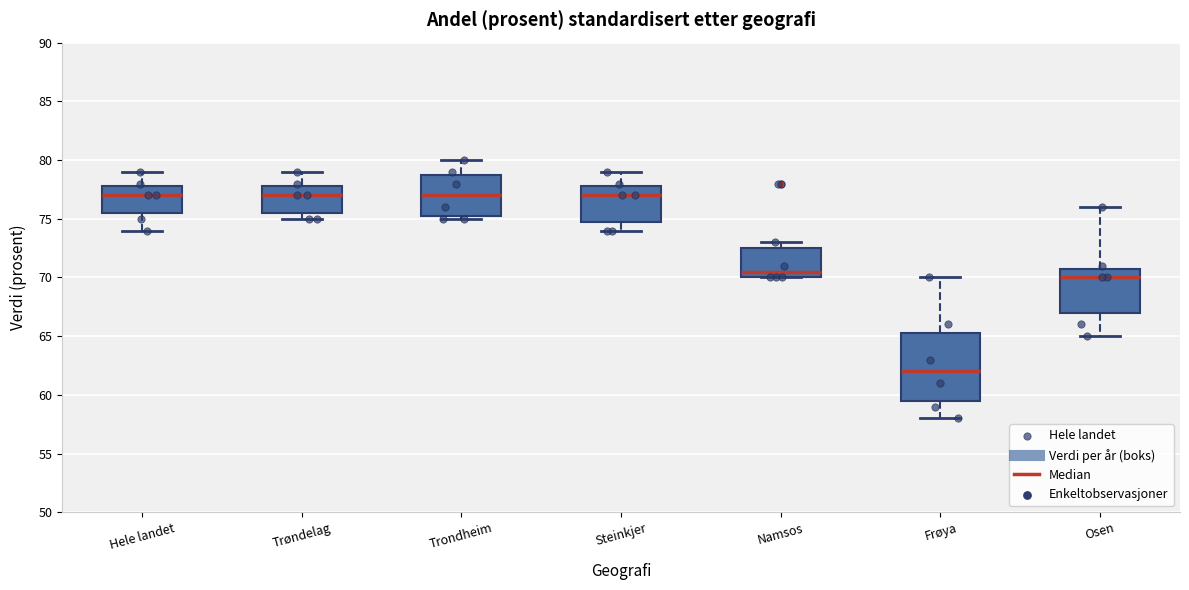

Reading left to right, transcribe this box plot: for each box, give where its median line is, the range the box spans, and where its two whiskers end, as read against the y-axis. The values are not printed on the chart, so give them approximately, as read against the axis.

Hele landet: median 77.0, box 75.5 to 78.0, whiskers 74.0 to 79.0
Trøndelag: median 77.0, box 75.5 to 78.0, whiskers 75.0 to 79.0
Trondheim: median 77.0, box 75.5 to 79.0, whiskers 75.0 to 80.0
Steinkjer: median 77.0, box 75.0 to 78.0, whiskers 74.0 to 79.0
Namsos: median 70.5, box 70.0 to 72.5, whiskers 70.0 to 73.0
Frøya: median 62.0, box 59.5 to 65.5, whiskers 58.0 to 70.0
Osen: median 70.0, box 67.0 to 71.0, whiskers 65.0 to 76.0